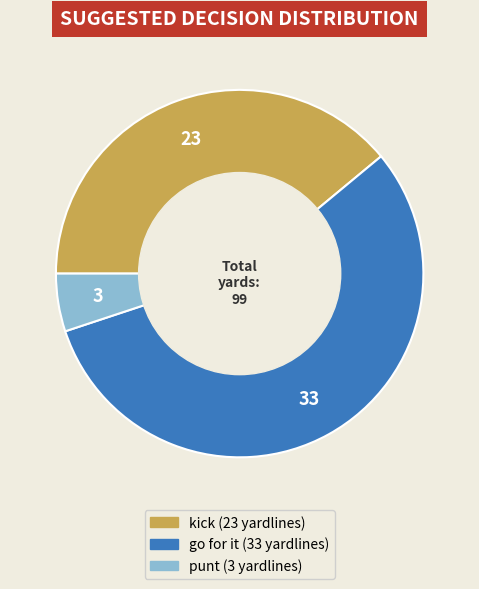

Is there a majority slice in this chart?

Yes